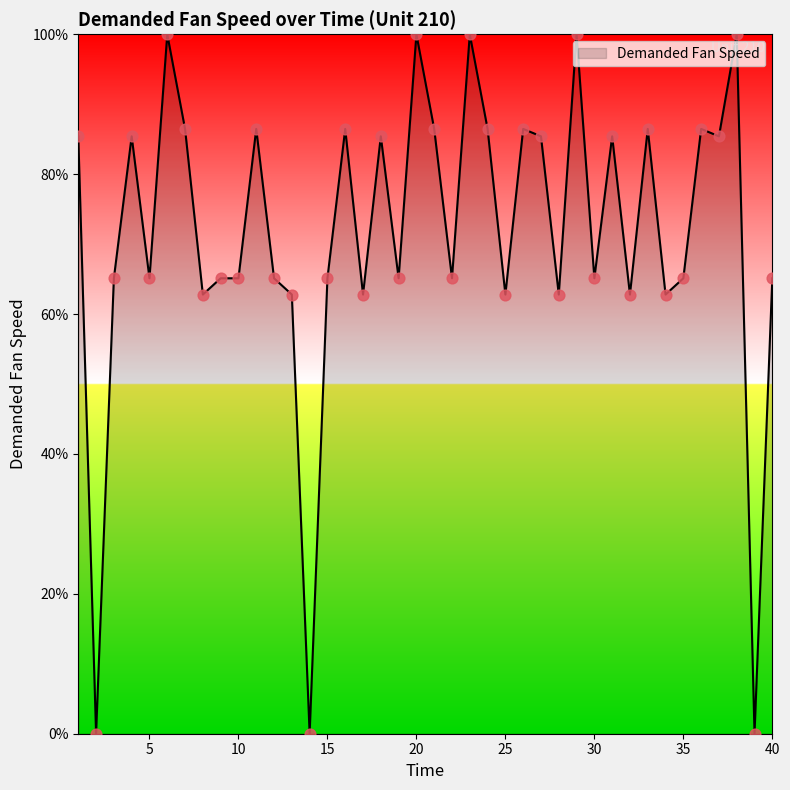

What is the greatest value displayed?

100.0